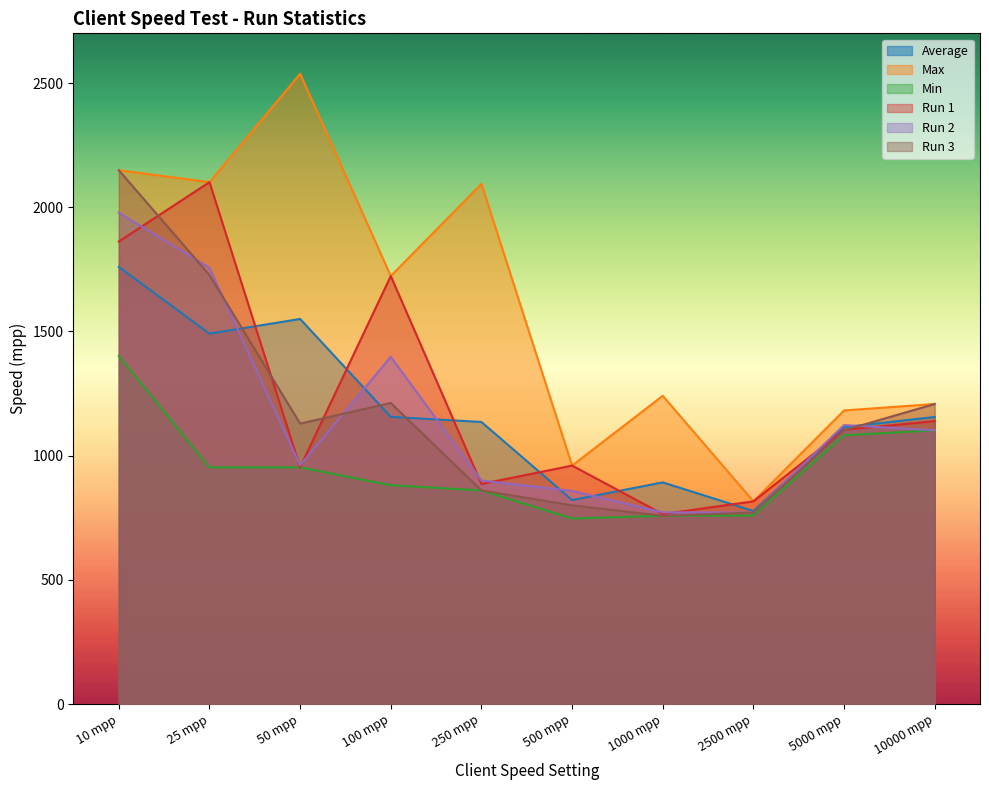

Which series changed the most between 50 mpp and 1000 mpp?

Max